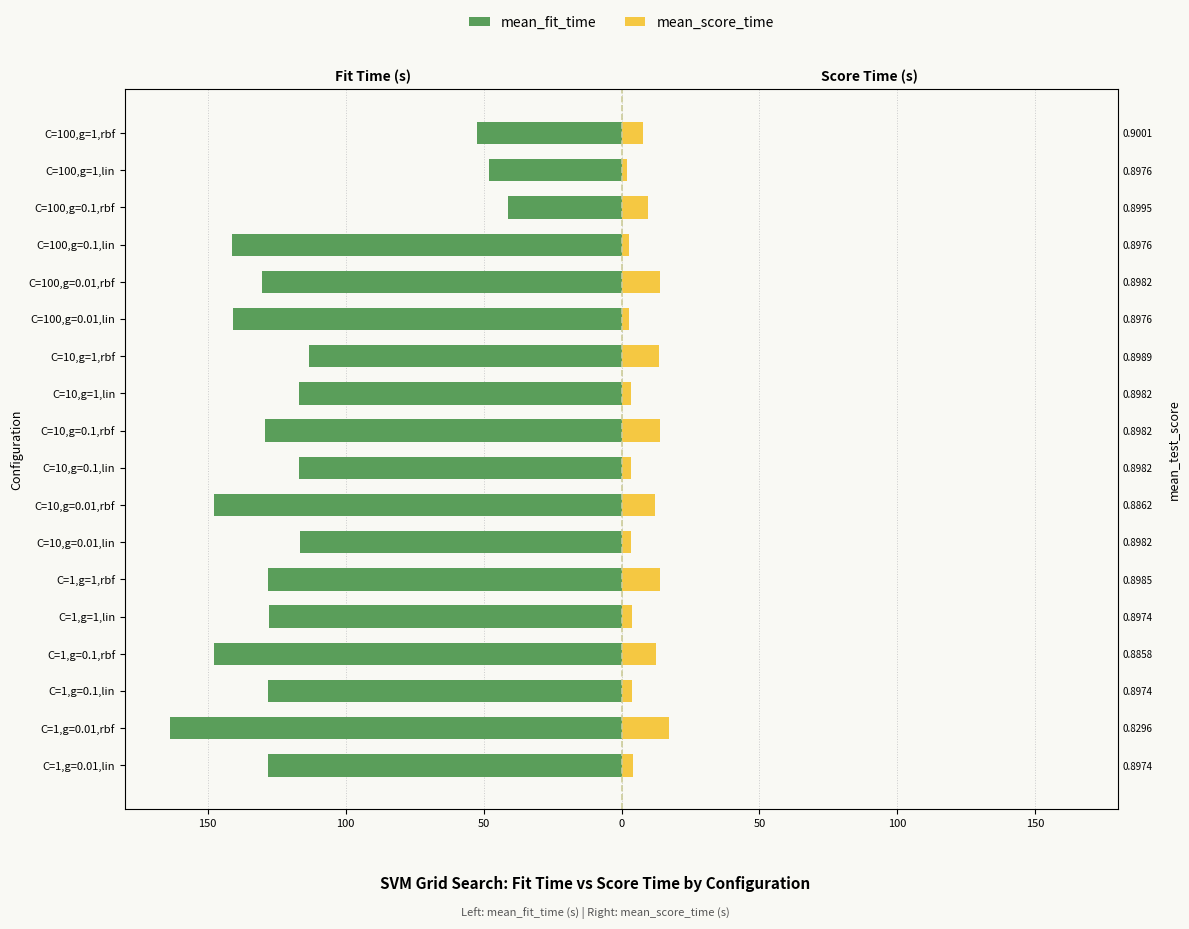

True or false: mean_fit_time has a value of -219.8 at C=1,g=1,rbf.

False